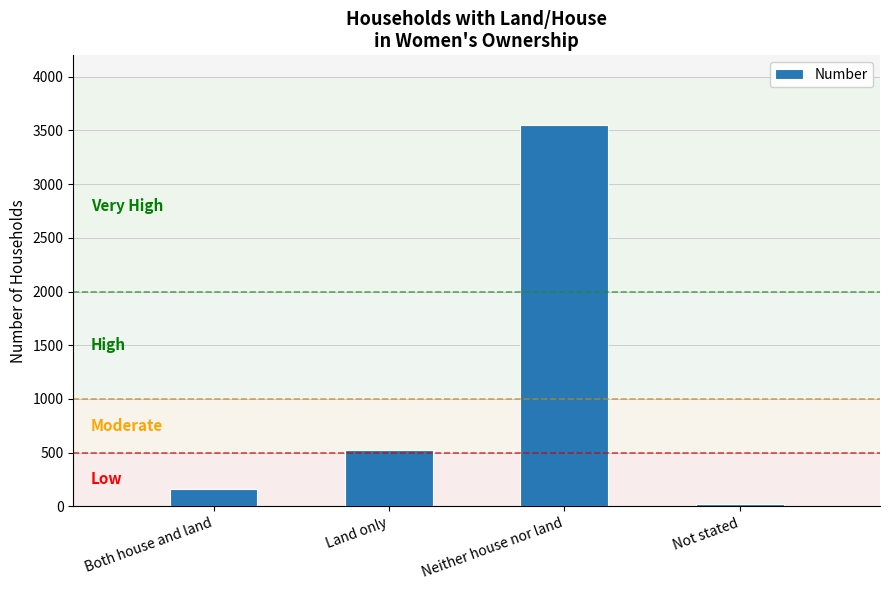

What position from the left is Not stated?

4